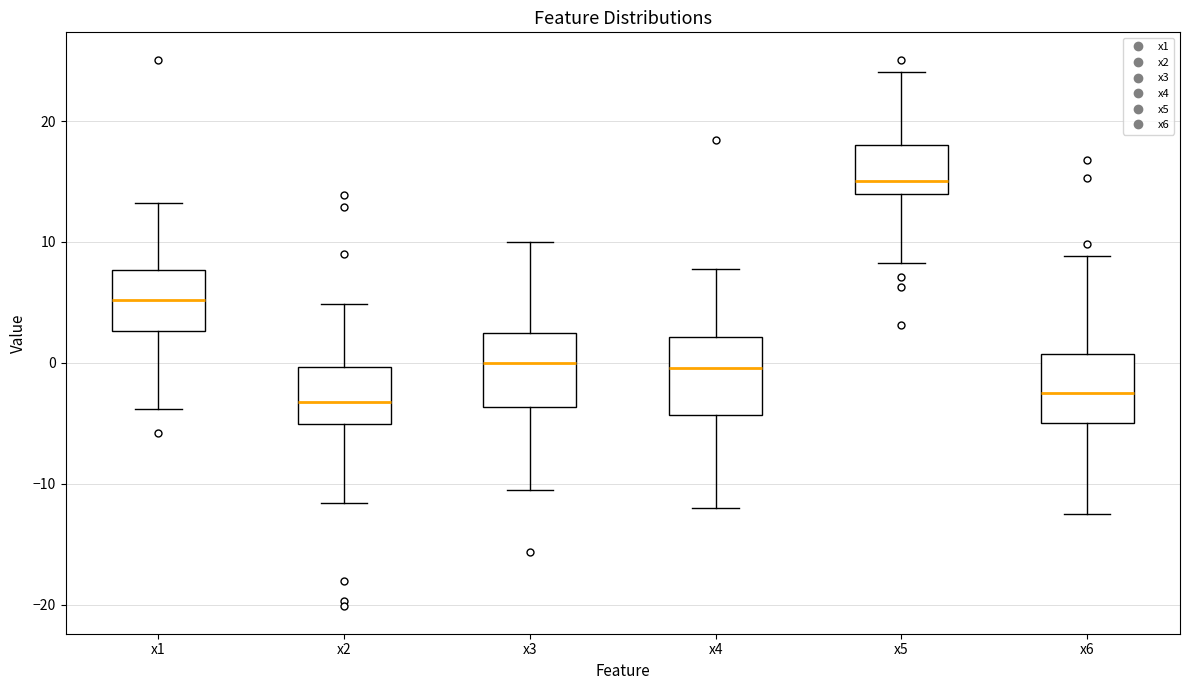

Reading left to right, read every box against the y-axis: the position of its median line, the range the box covers, and the ends of its whiskers. The values are not printed on the chart, so give them approximately, as read against the axis.

x1: median 5, box 3 to 8, whiskers -4 to 13
x2: median -3, box -5 to 0, whiskers -12 to 5
x3: median 0, box -4 to 2, whiskers -10 to 10
x4: median 0, box -4 to 2, whiskers -12 to 8
x5: median 15, box 14 to 18, whiskers 8 to 24
x6: median -3, box -5 to 1, whiskers -13 to 9